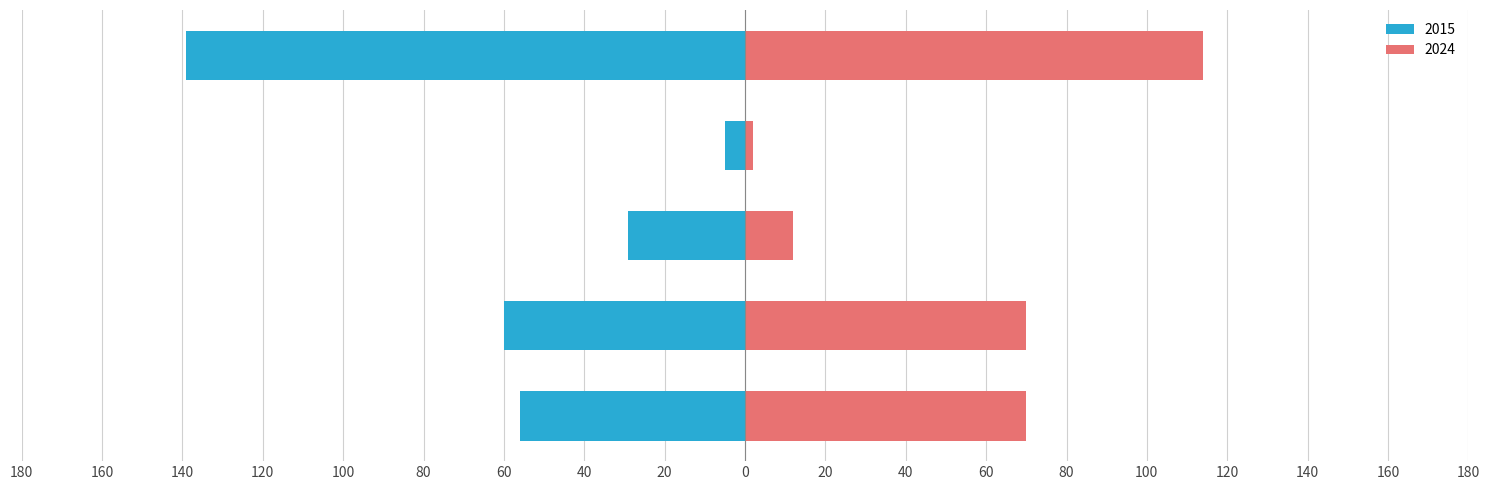

What are all the series names shown in the legend?

2024, 2015